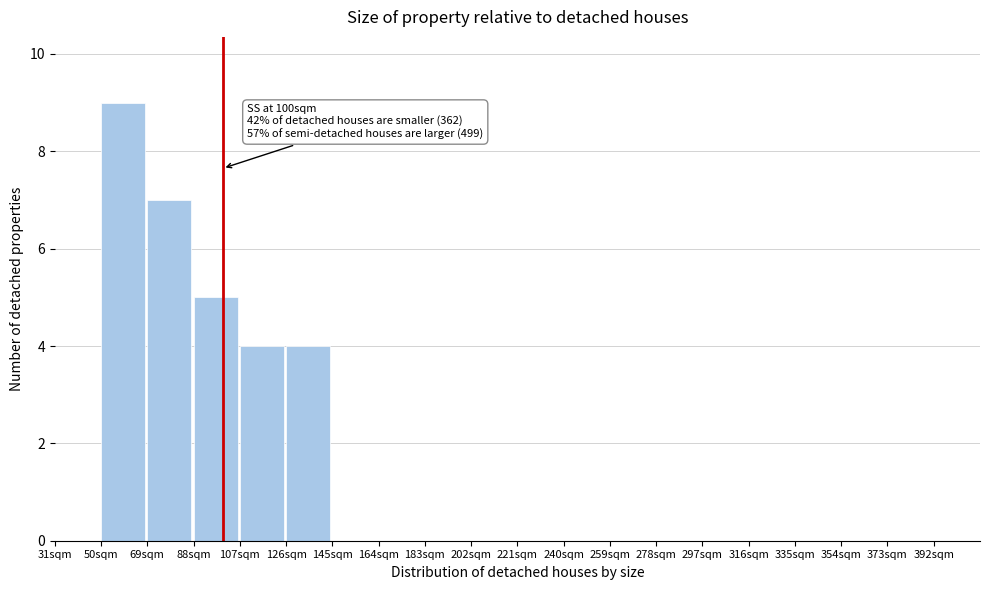

Which range on the x-axis has the tallest bar?

50 to 69